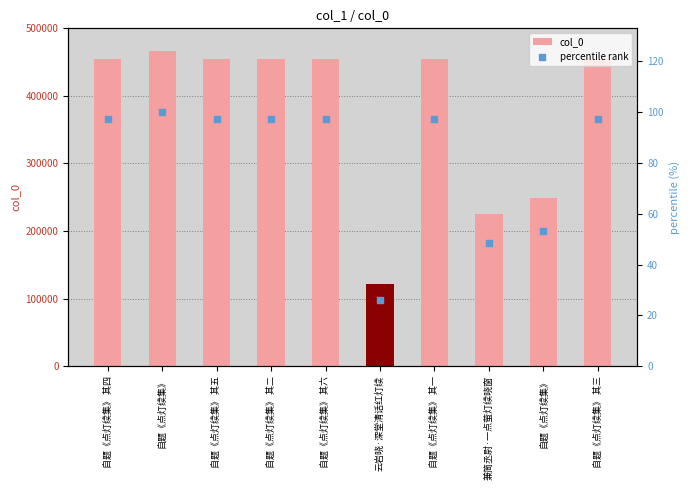

What are all the series names shown in the legend?

col_0, percentile rank